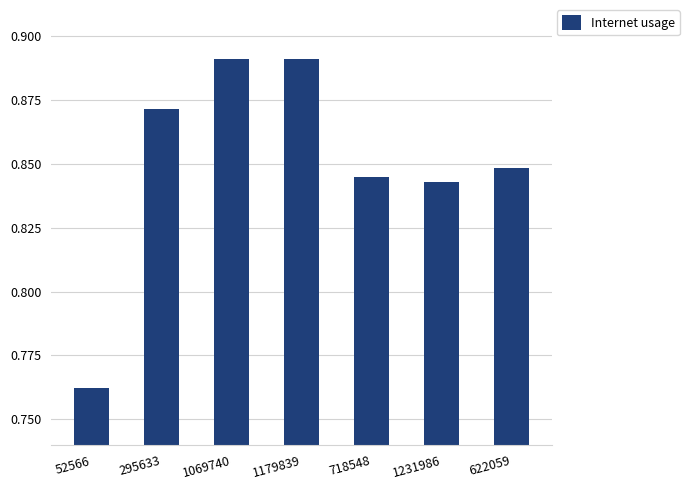

What is the sum of the values at 1179839 and 295633?

1.8